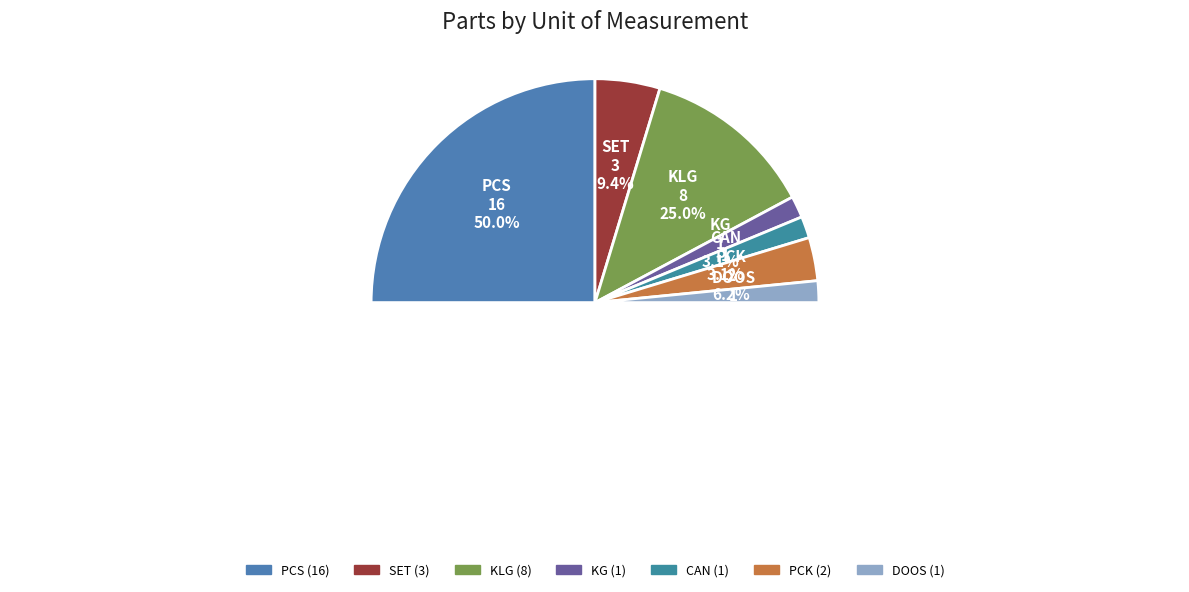

To the nearest percent, what percentage of the pie is CAN?

3%